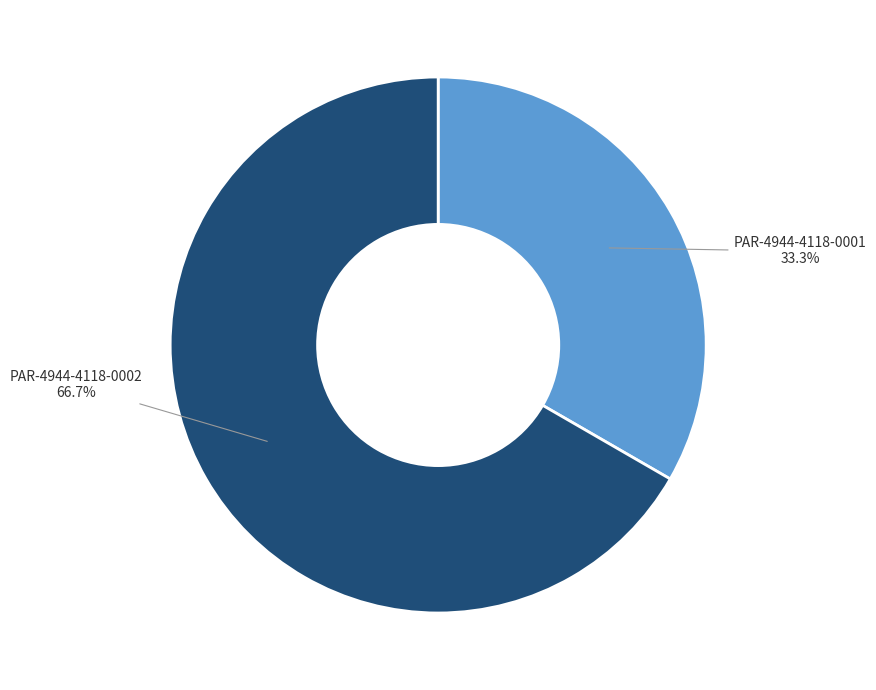

Count the number of slices in the pie.

2